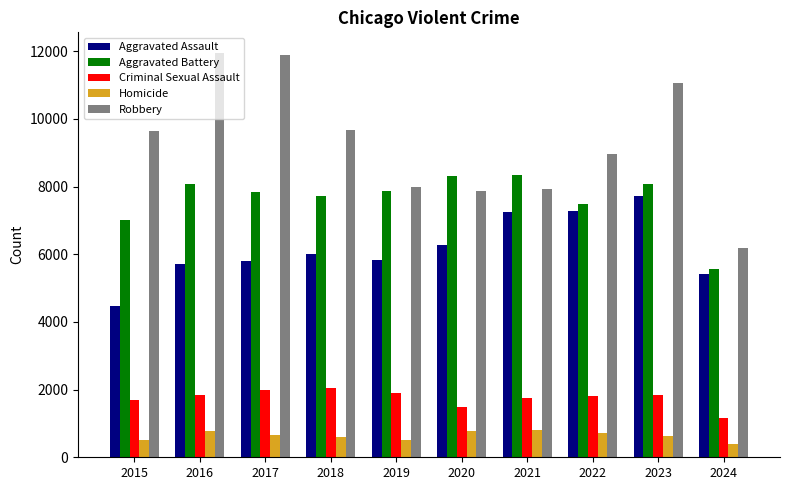

What is the smallest value displayed?

399